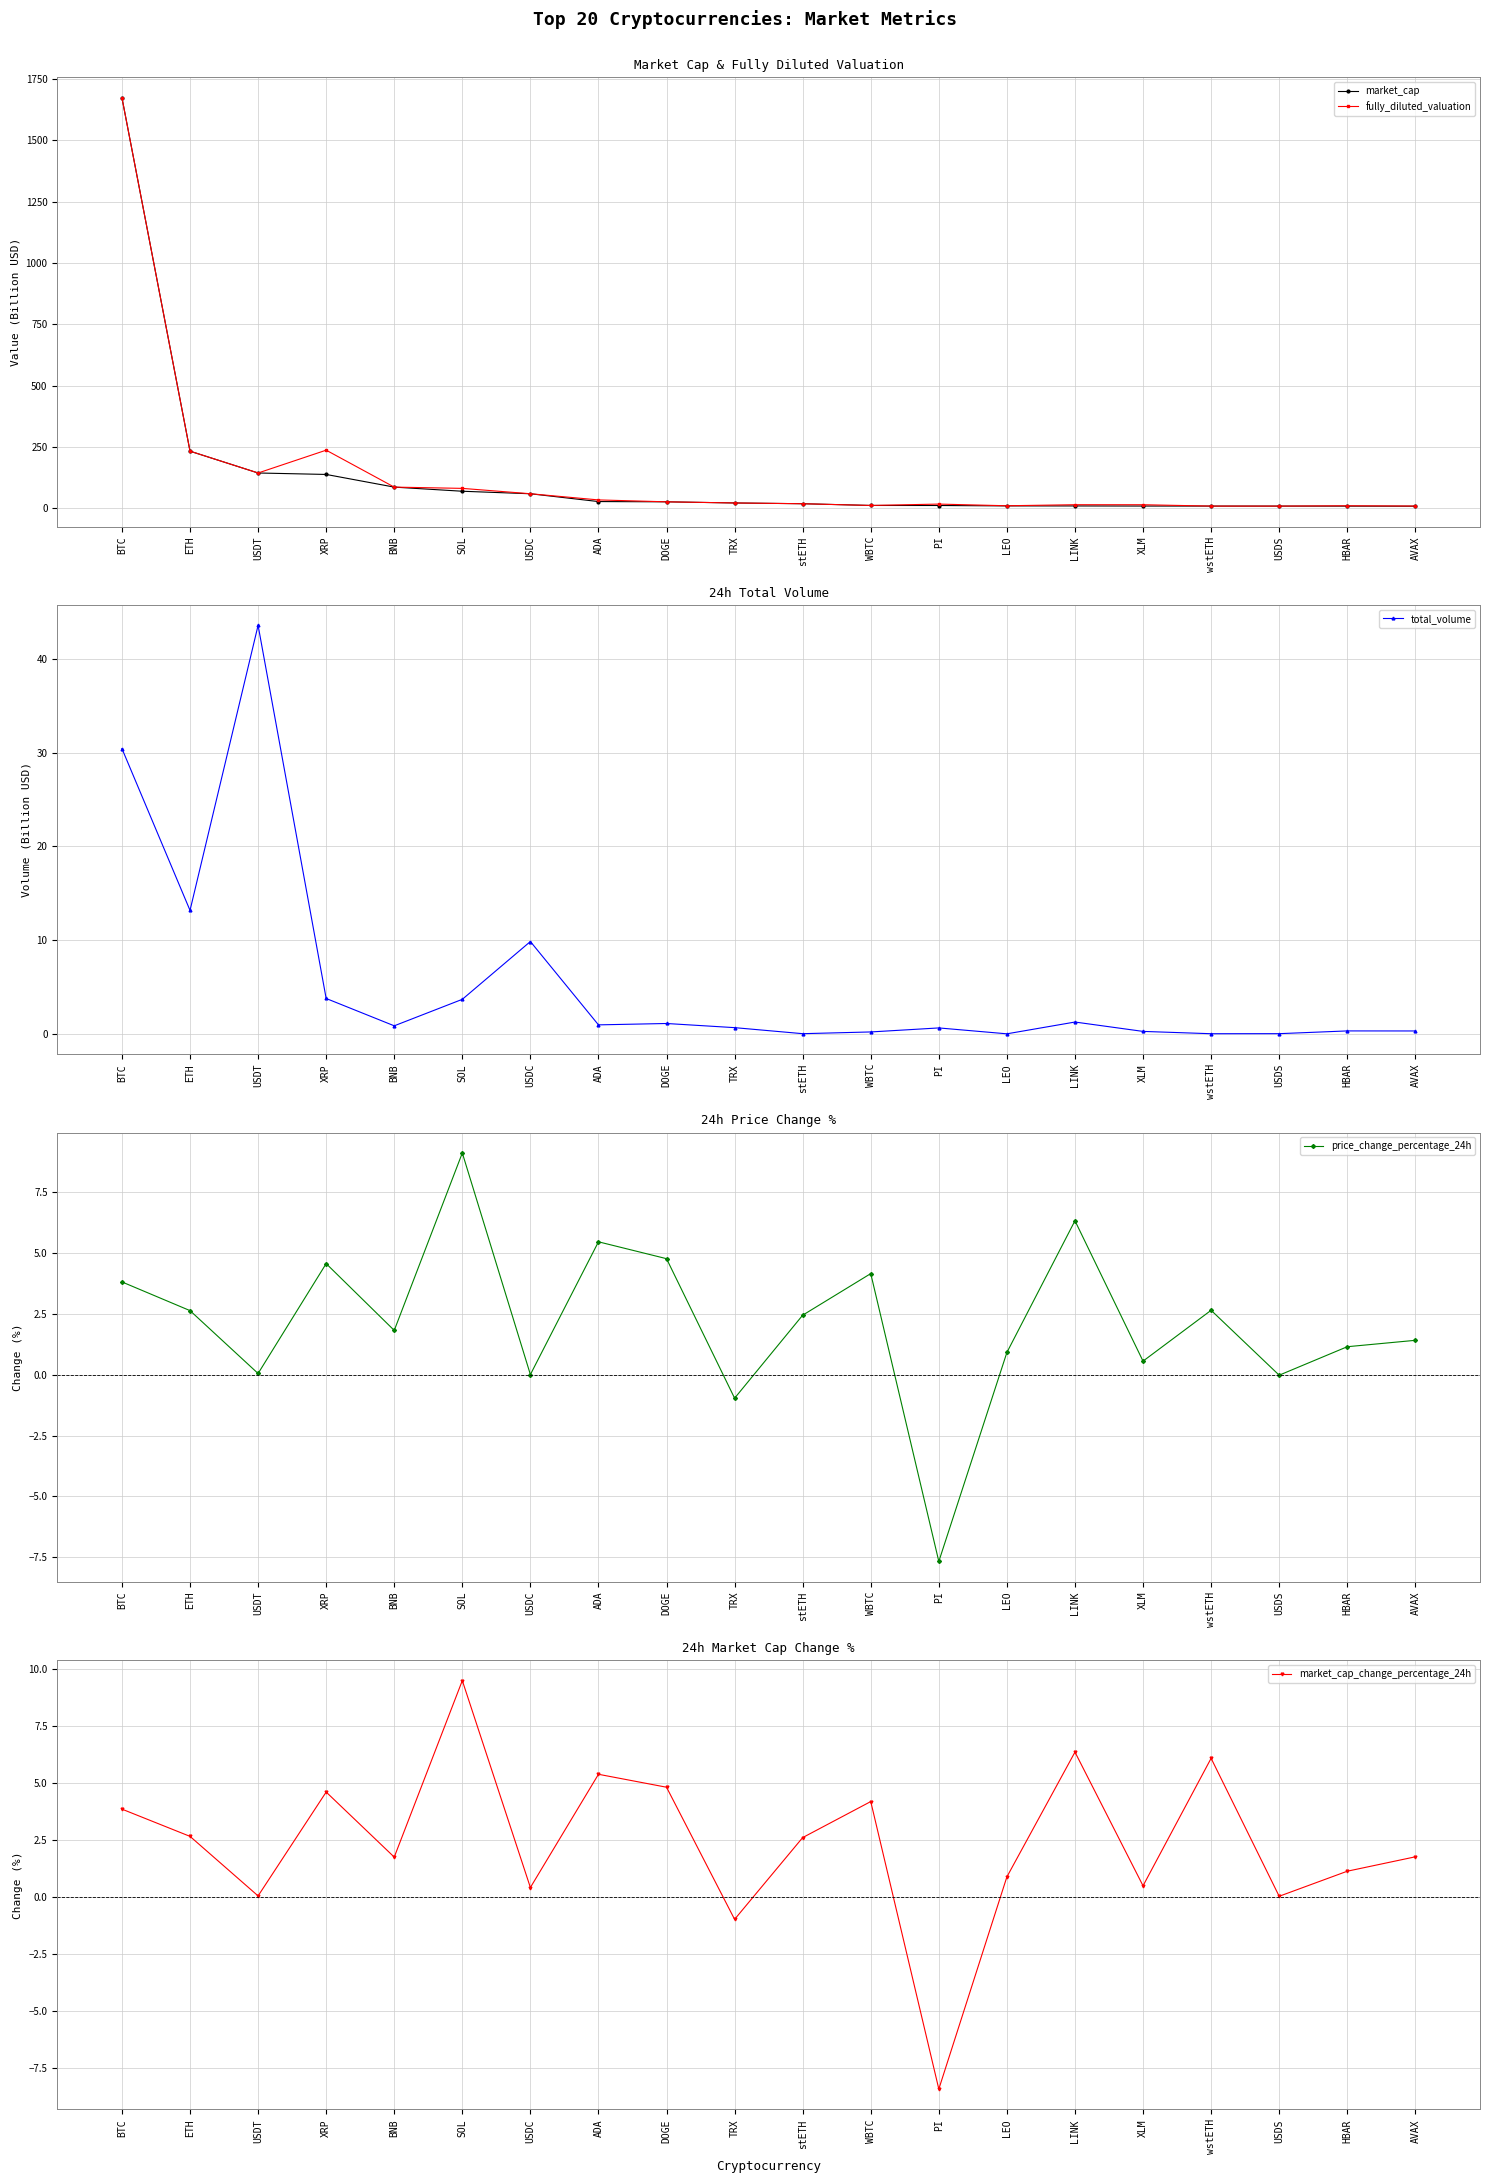

Reading right to left, extract all data points from this chart.

market_cap: 7.8	8.1	8.3	8.3	8.5	8.9	9.1	10.7	10.9	18.0	21.1	25.7	26.8	58.6	68.9	85.7	137.4	143.3	232.3	1674.2
fully_diluted_valuation: 8.5	9.7	8.3	8.3	13.8	13.9	9.7	16.5	10.9	18.0	21.1	25.7	33.5	58.7	80.6	85.7	236.4	143.3	232.3	1674.2
total_volume: 0.3	0.3	0.0	0.0	0.3	1.3	0.0	0.6	0.2	0.0	0.7	1.1	1.0	9.8	3.7	0.9	3.8	43.6	13.2	30.4
price_change_percentage_24h: 1.4	1.1	-0.0	2.6	0.6	6.3	0.9	-7.7	4.2	2.4	-1.0	4.8	5.5	0.0	9.1	1.8	4.6	0.0	2.6	3.8
market_cap_change_percentage_24h: 1.8	1.1	0.0	6.1	0.5	6.4	0.9	-8.4	4.2	2.6	-1.0	4.8	5.4	0.4	9.5	1.8	4.6	0.0	2.7	3.9